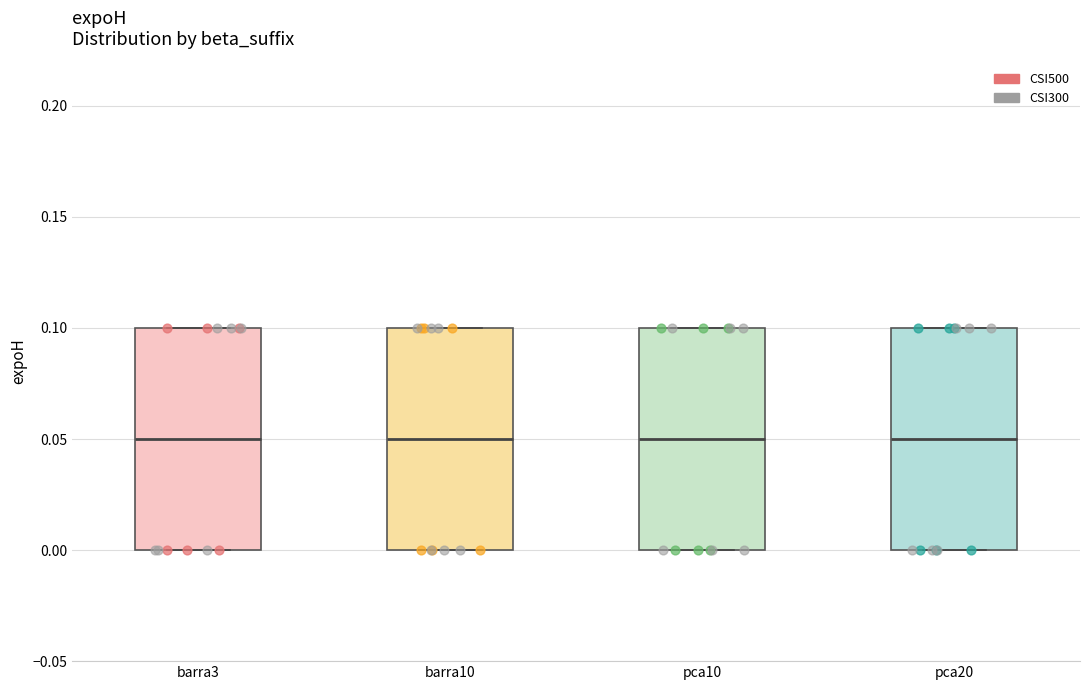

Where does the median line of the box for barra10 sit on the y-axis? The values are not printed on the chart, so give them approximately, as read against the axis.

0.05